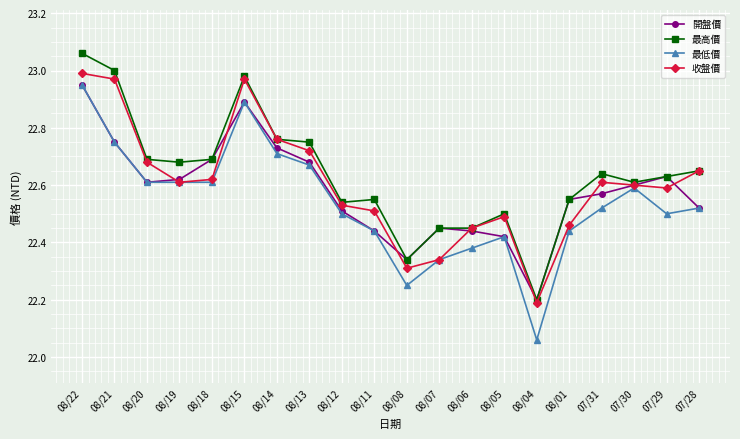

At which category does the chart reach its peak across all series?

08/22